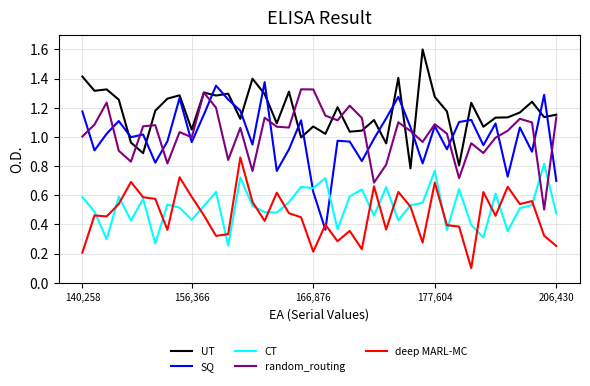

Which series has the largest total across all categories?

UT